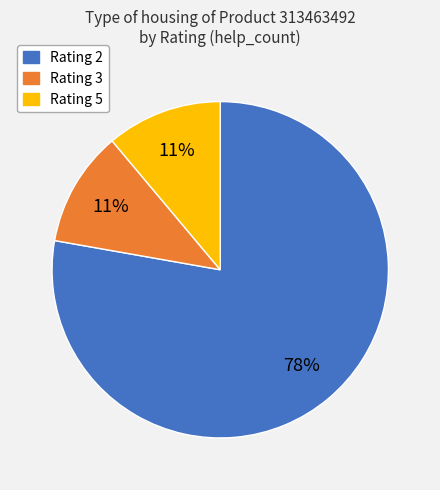

How many slices are in this pie chart?

3